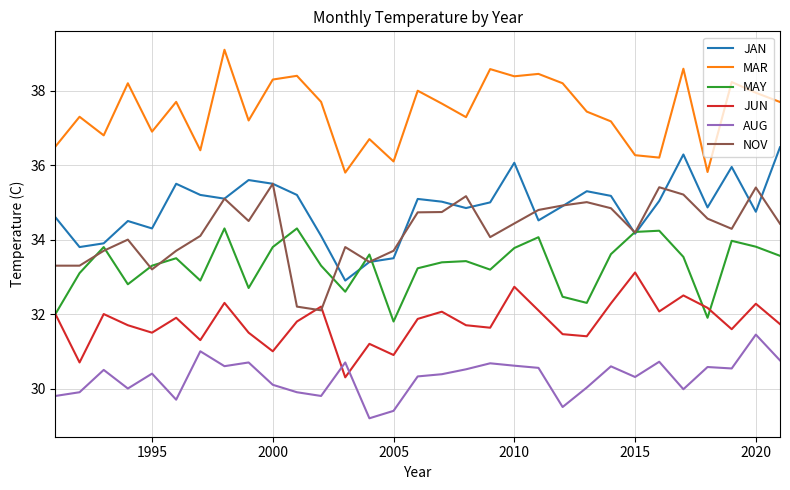

What is the lowest value of the MAR series?

35.8